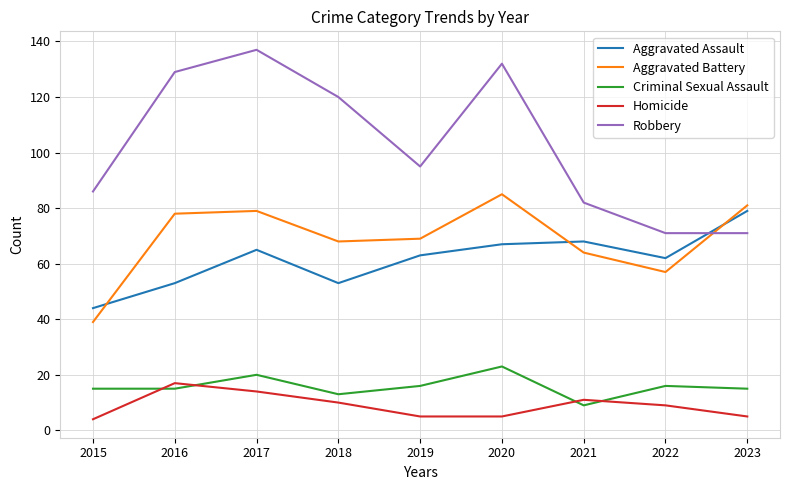

At which label is Robbery closest to 104?

2019